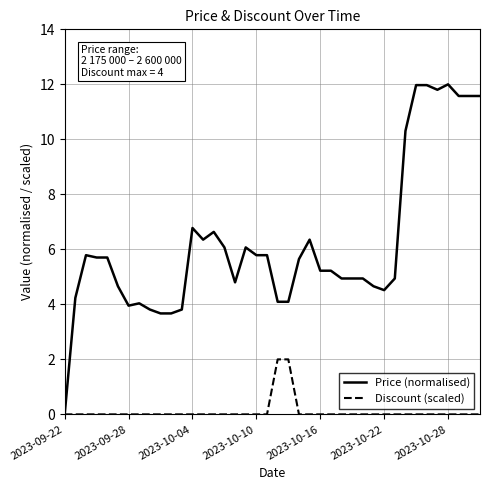

What are all the series names shown in the legend?

Price (normalised), Discount (scaled)